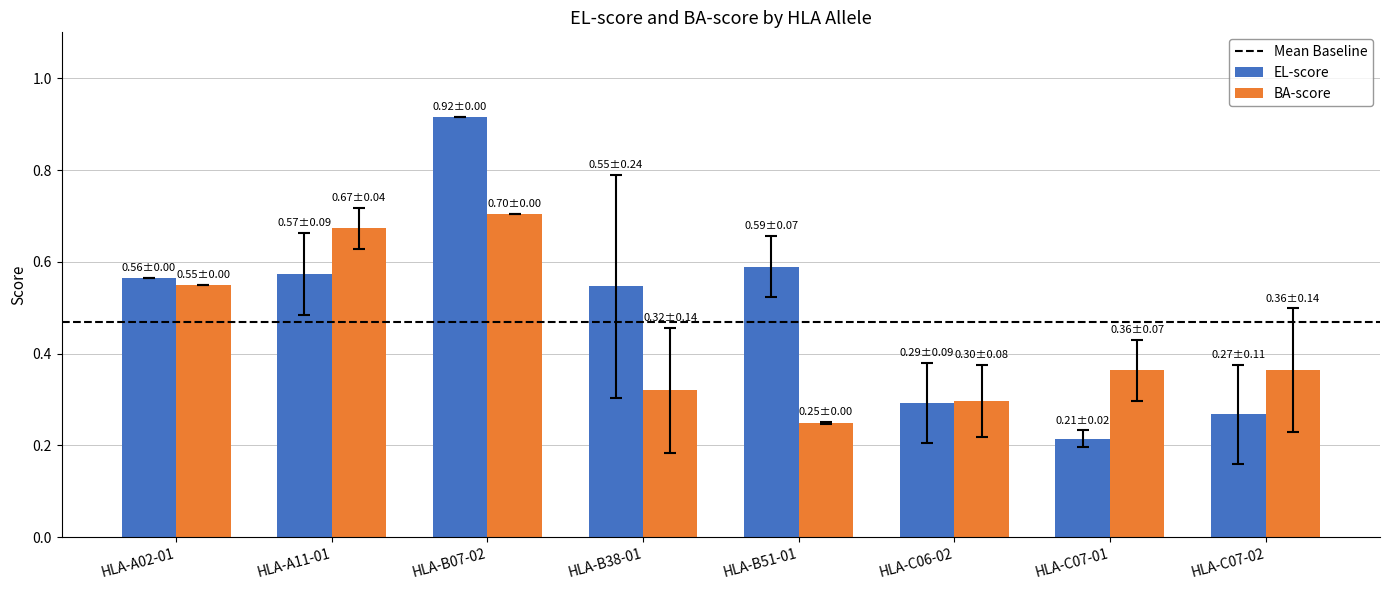

At HLA-A02-01, list the series in order from smallest to largest.

BA-score, EL-score